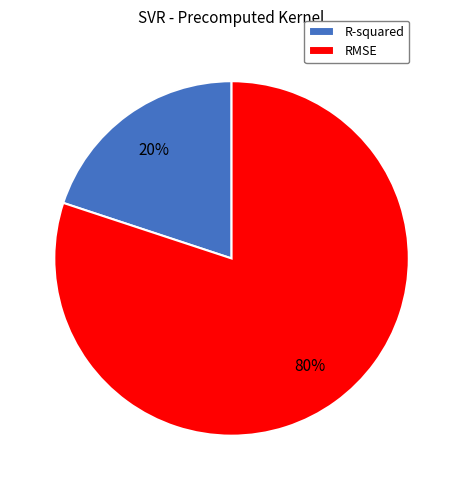

Combined, do R-squared and RMSE account for over 50%?

Yes